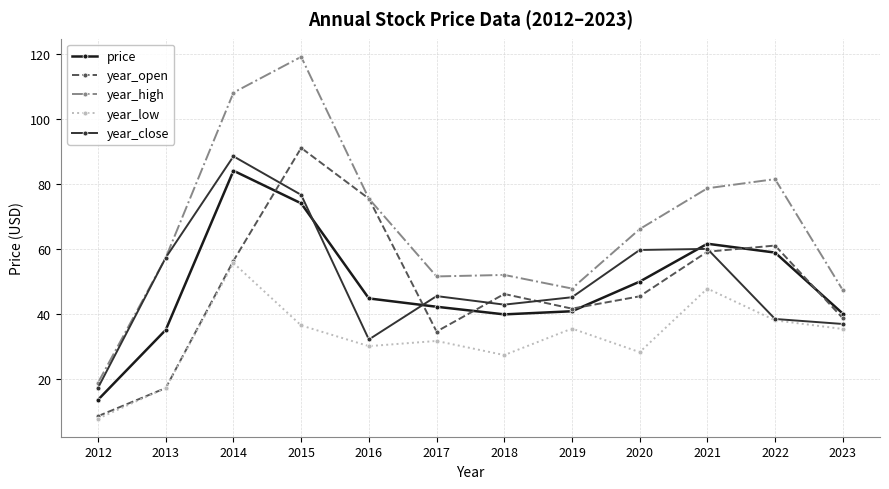

What is the lowest value of the price series?

13.8